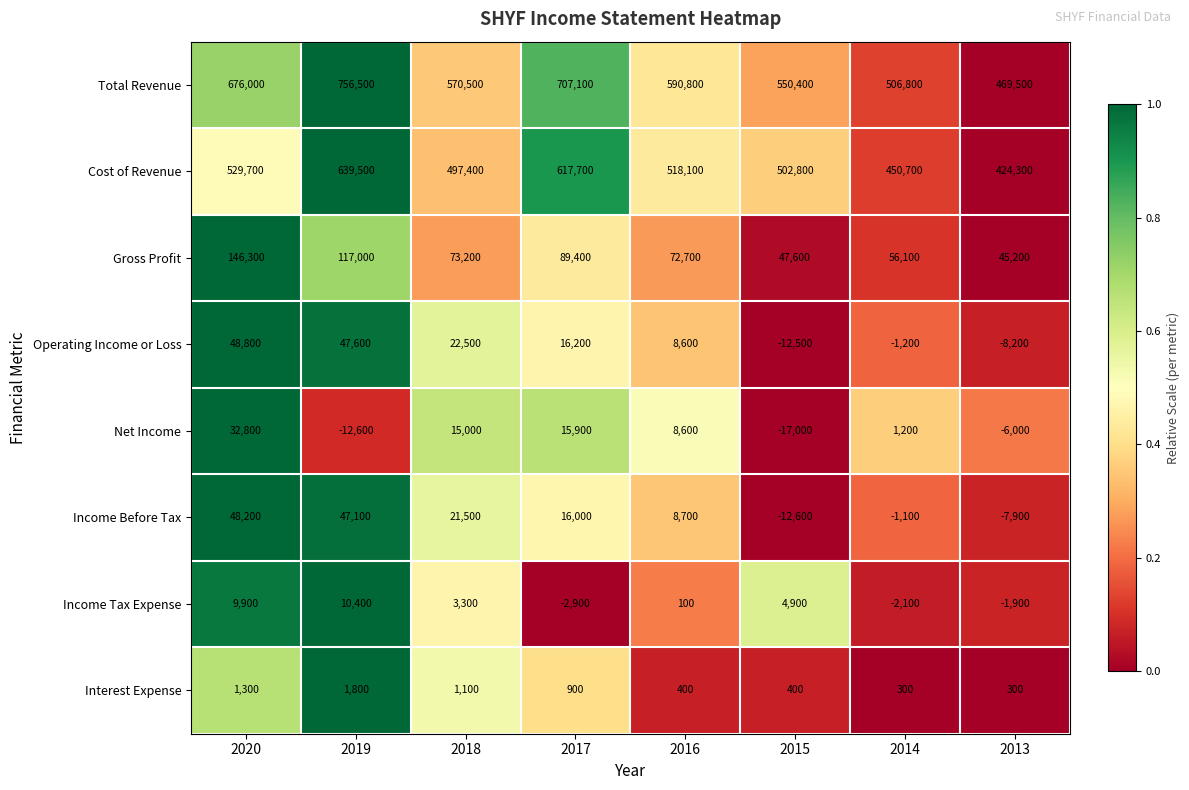

The value of Net Income at 2013 is -3200. True or false?

False